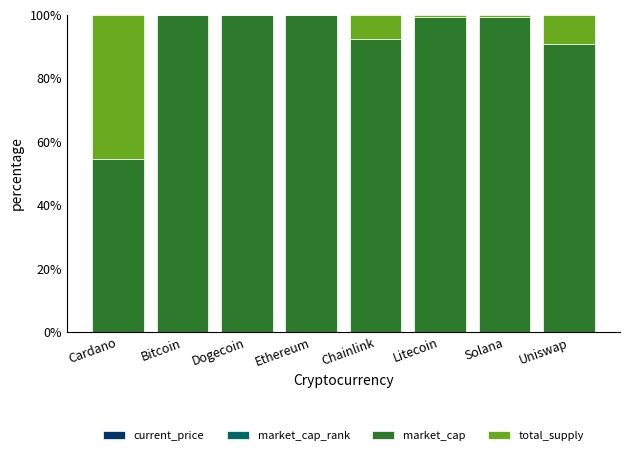

Are the bars grouped side by side (vs. stacked)?

No